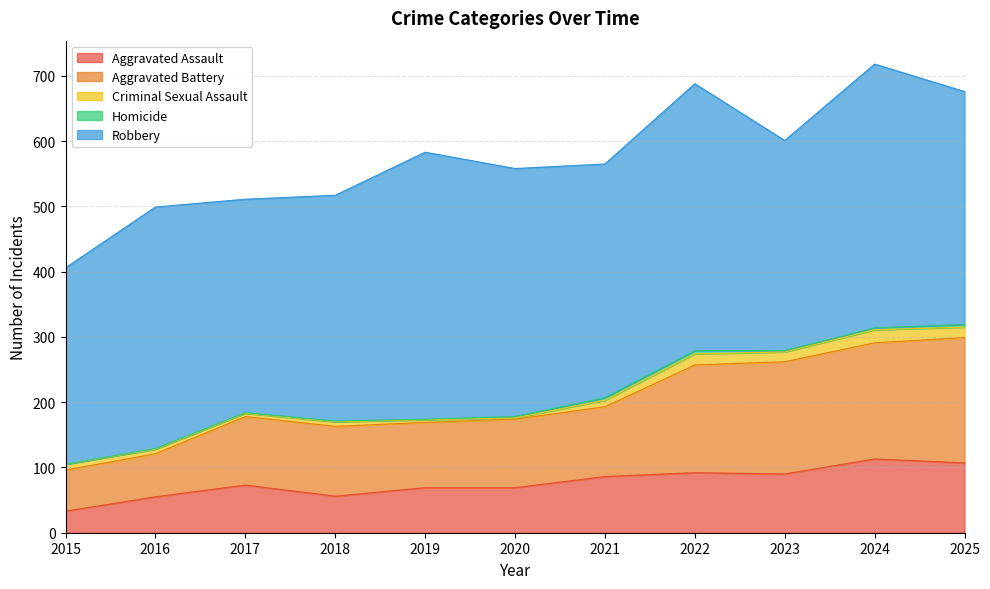

Which series has the widest spread of values?

Aggravated Battery